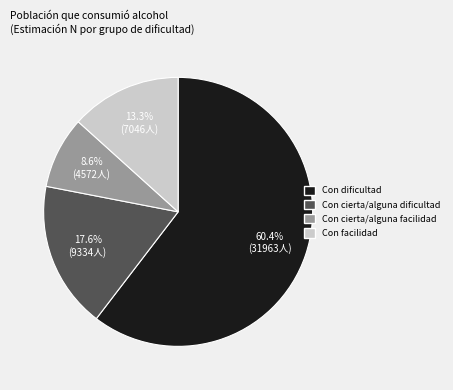

To the nearest percent, what portion does Con dificultad represent?

60%